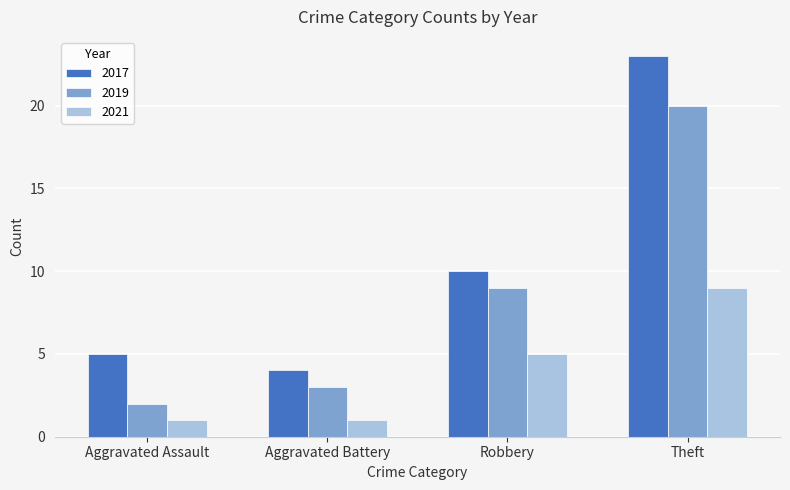

Rank the series by their maximum value, from lowest to highest.

2021, 2019, 2017